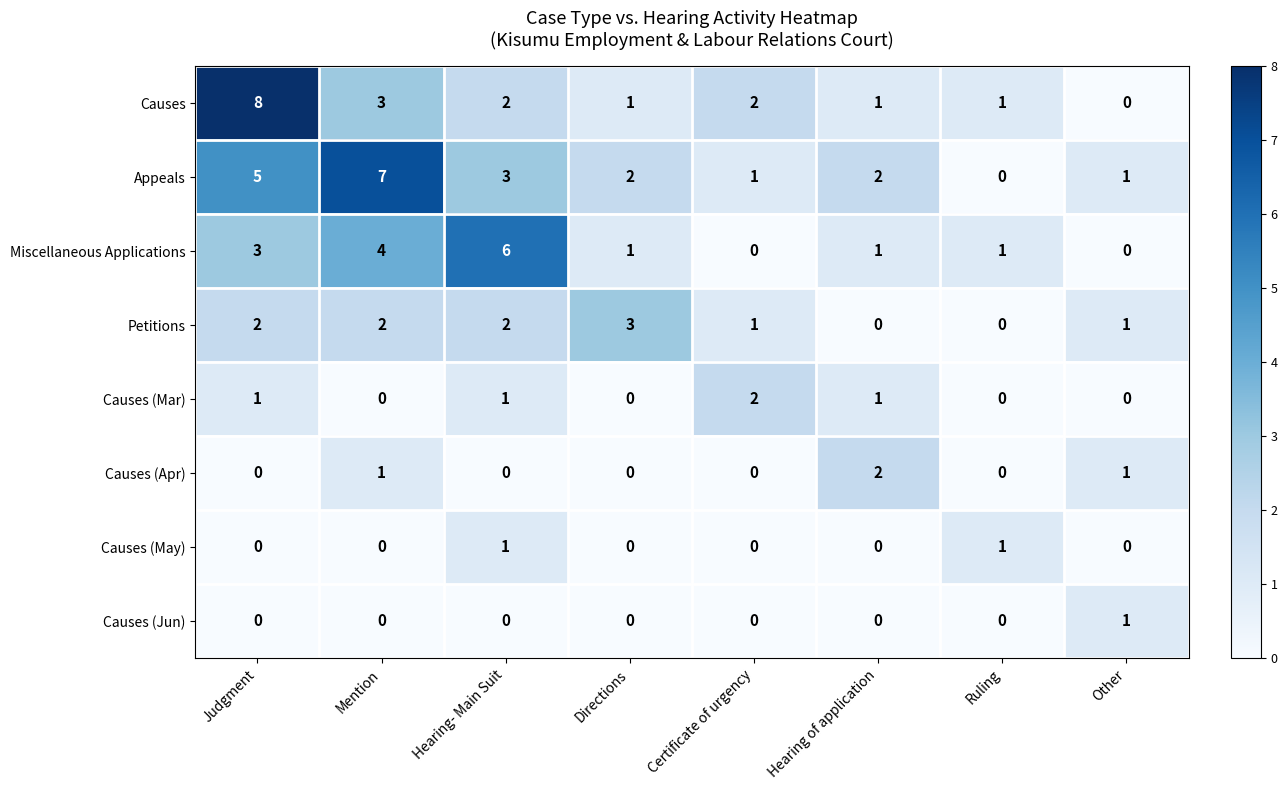

What is the average value of the Appeals series?

3